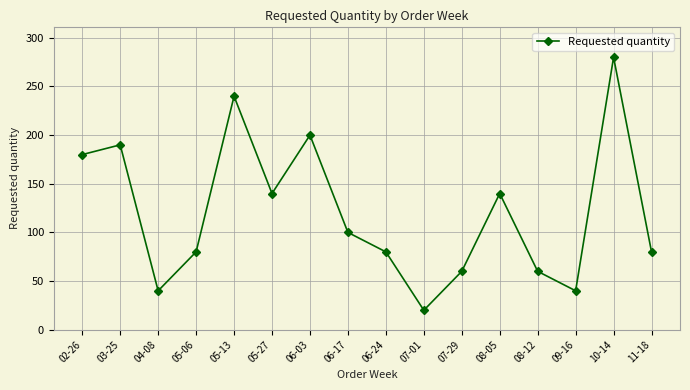

What is the greatest value displayed?

280